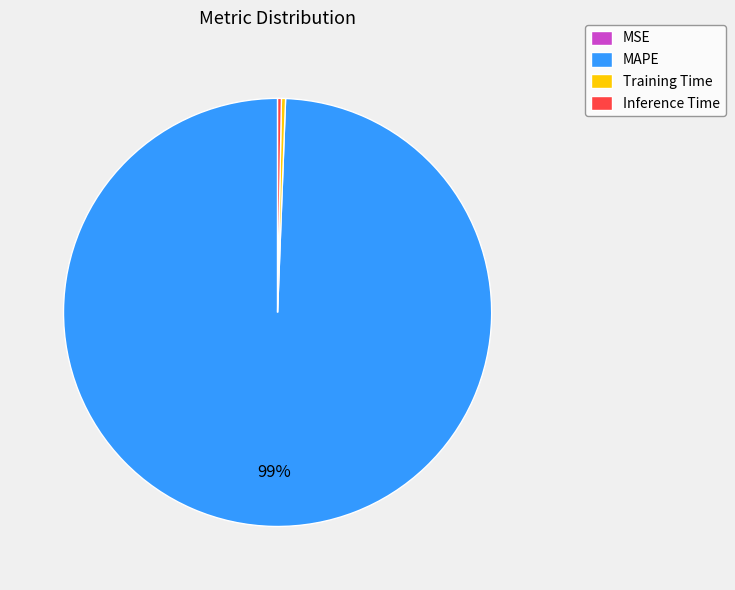

Is it true that Inference Time is 7% of the pie?

False